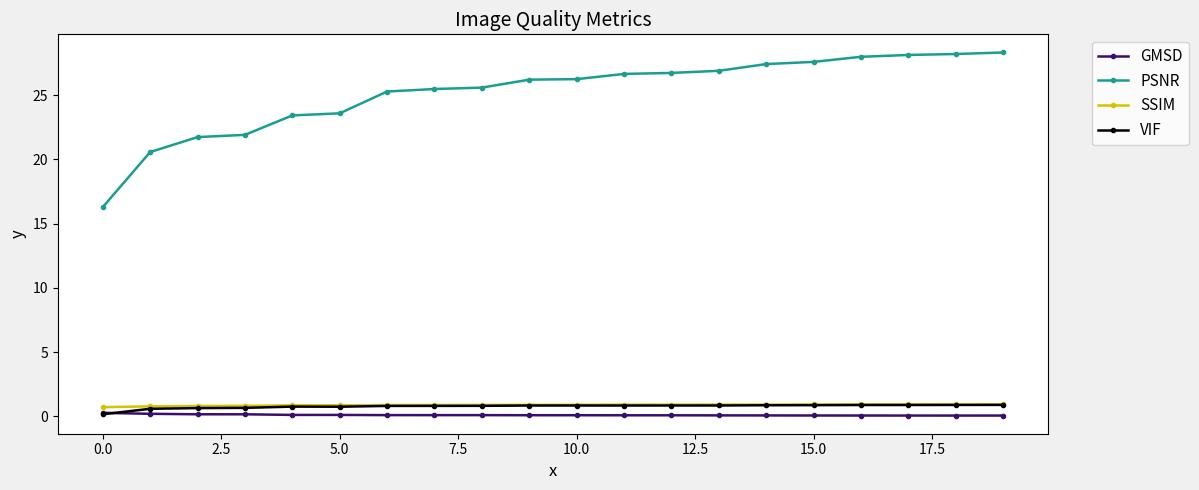

What are all the series names shown in the legend?

GMSD, PSNR, SSIM, VIF